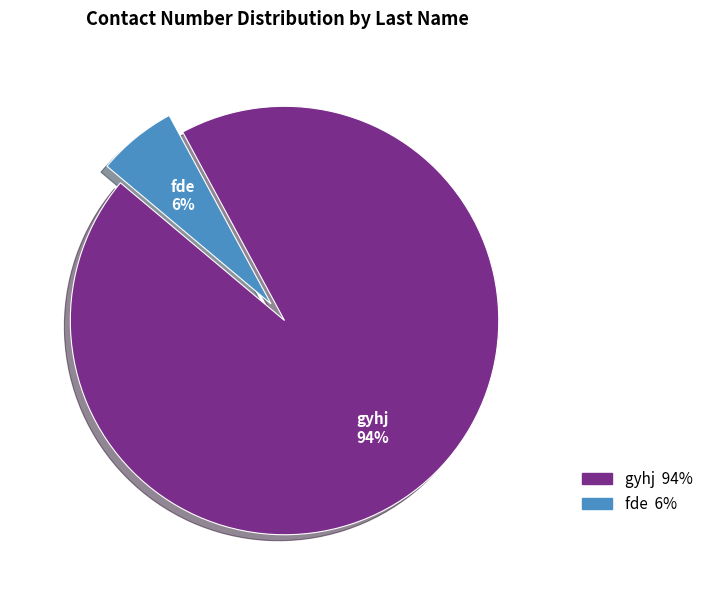

To the nearest percent, what is the difference between the largest and smallest slice percentages?

88%